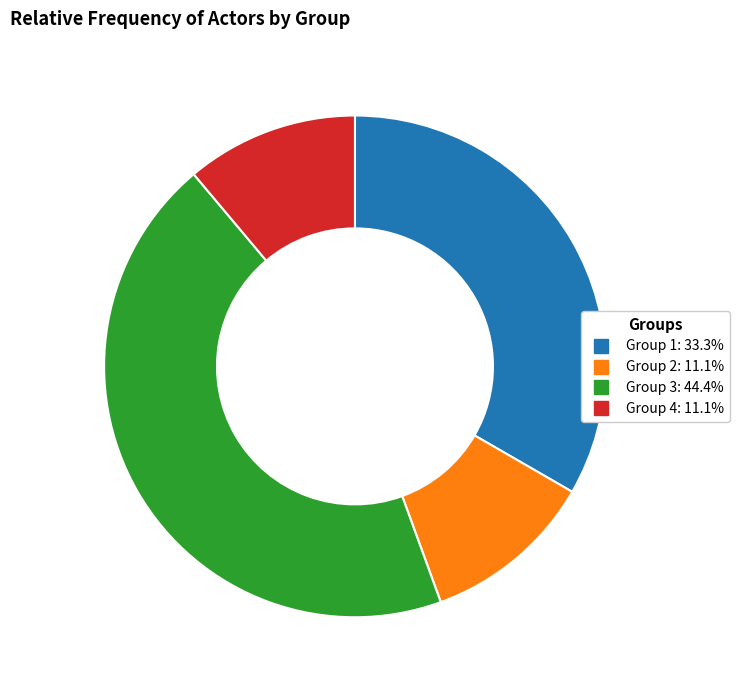

Does any single category account for the majority?

No